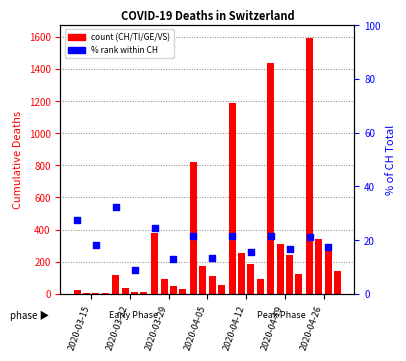

Which series has the largest Y range (max minus min)?

CH